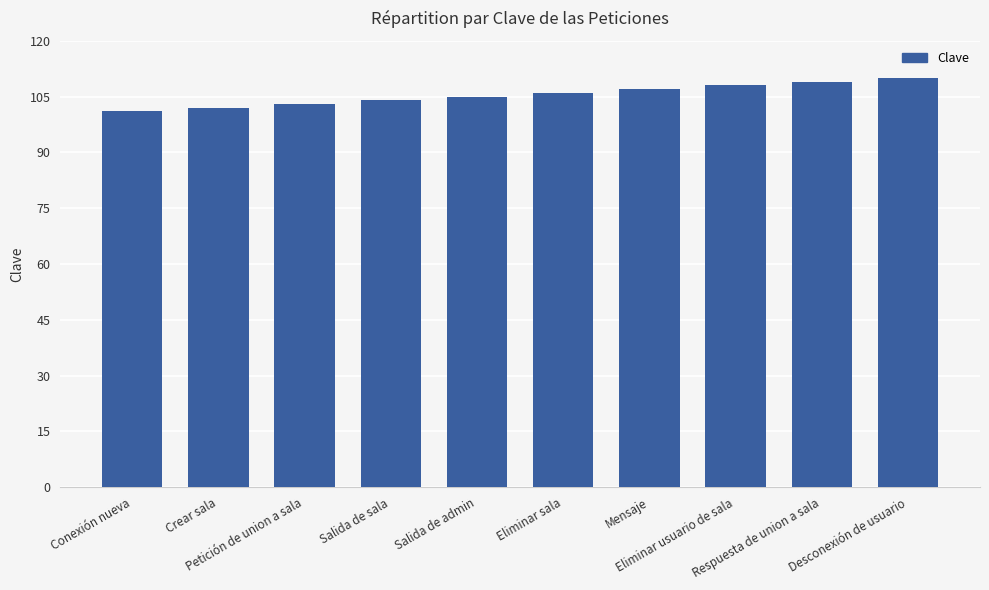

Rank the categories by value from highest to lowest.

Desconexión de usuario, Respuesta de union a sala, Eliminar usuario de sala, Mensaje, Eliminar sala, Salida de admin, Salida de sala, Petición de union a sala, Crear sala, Conexión nueva